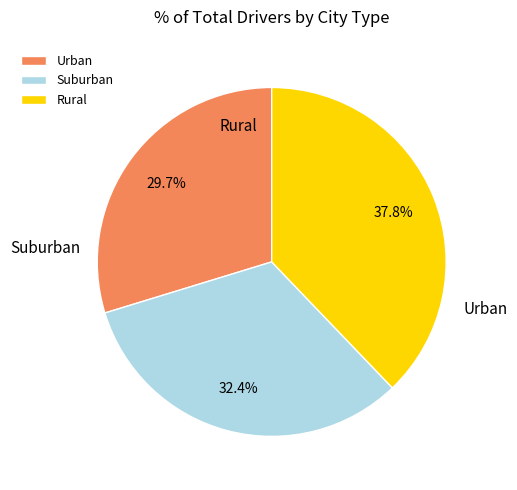

Is there any slice that represents more than half of the pie?

No